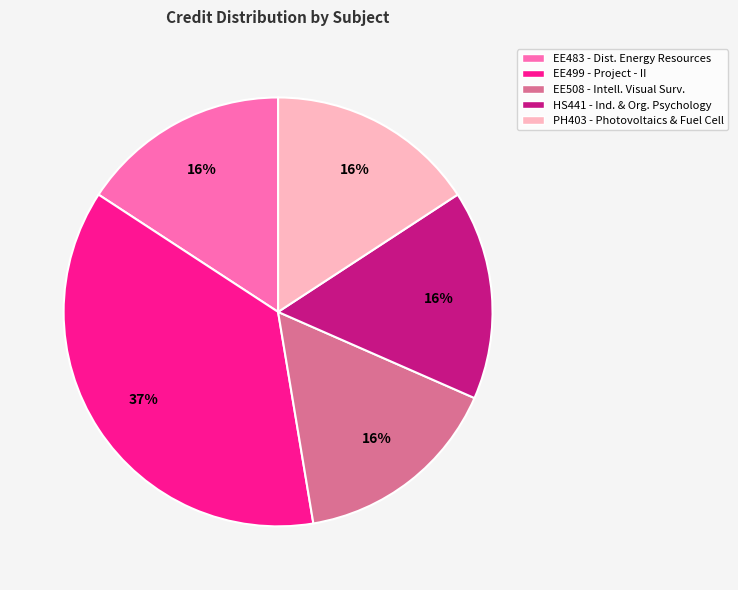

Does any single category account for the majority?

No